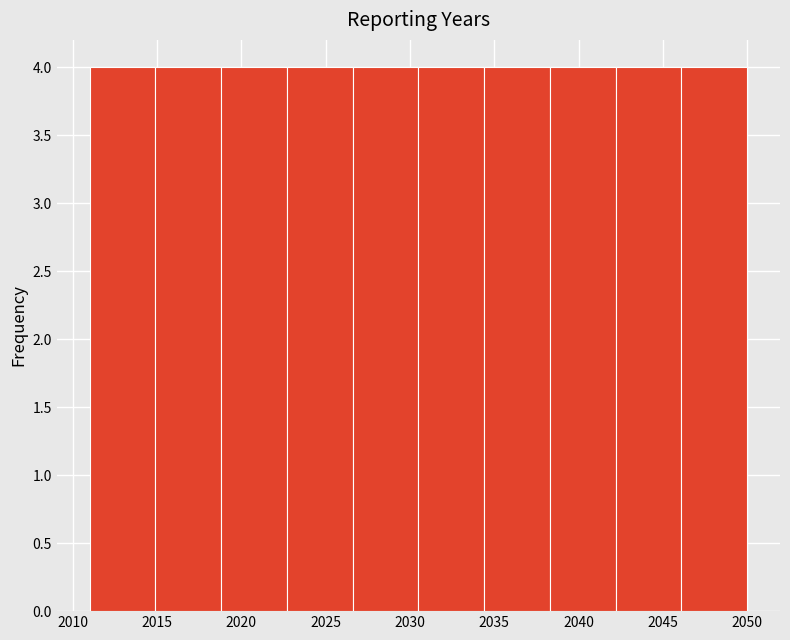

How tall is the bar that spans 2026.6 to 2030.5 on the x-axis? Neither the bar edges nor the heights are printed on the chart, so give them approximately, as read against the axes.

4